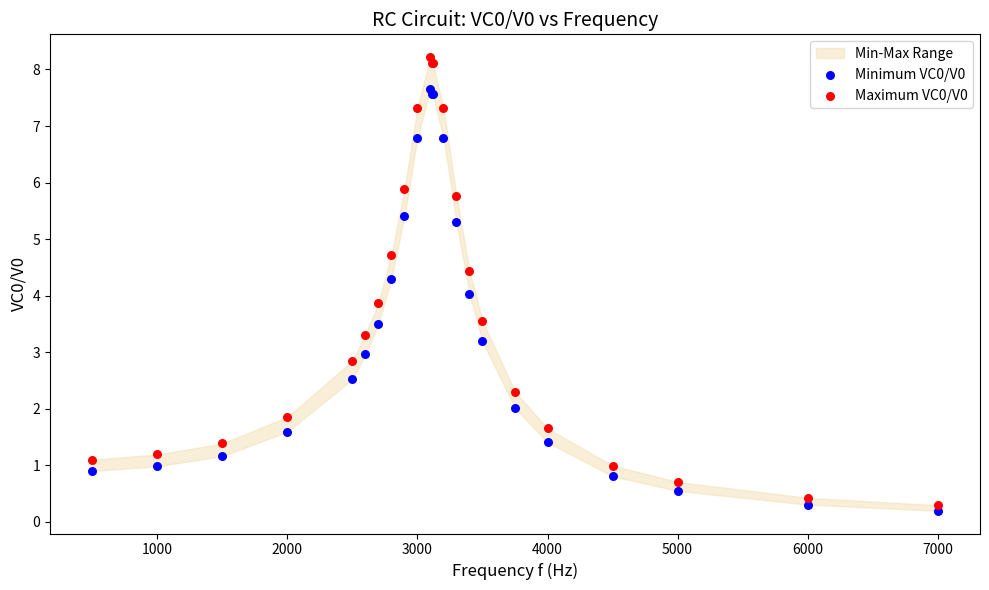

Which series reaches the maximum Y coordinate?

Maximum VC0/V0